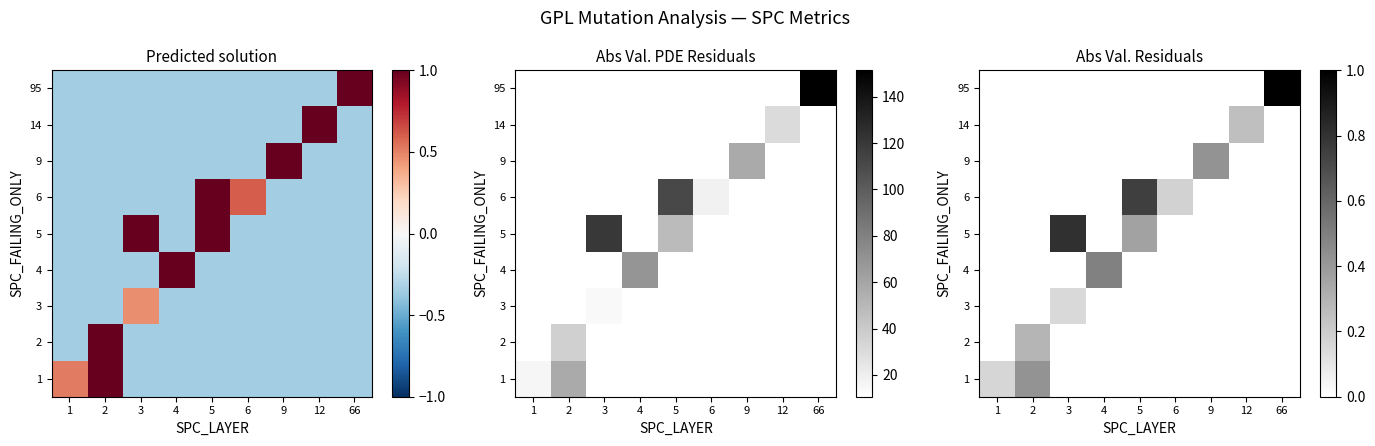

How many values in the 5 series exceed 0?

2